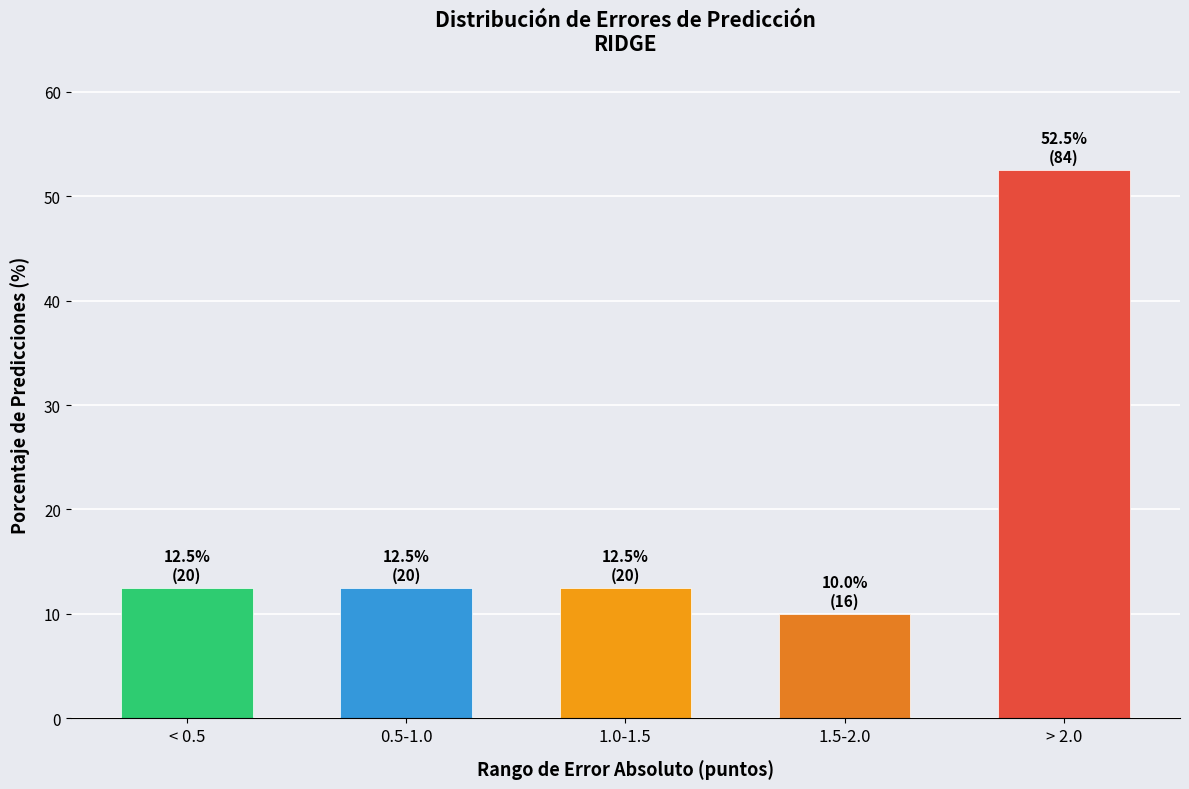

Reading right to left, extract all data points from this chart.

52.5	10.0	12.5	12.5	12.5